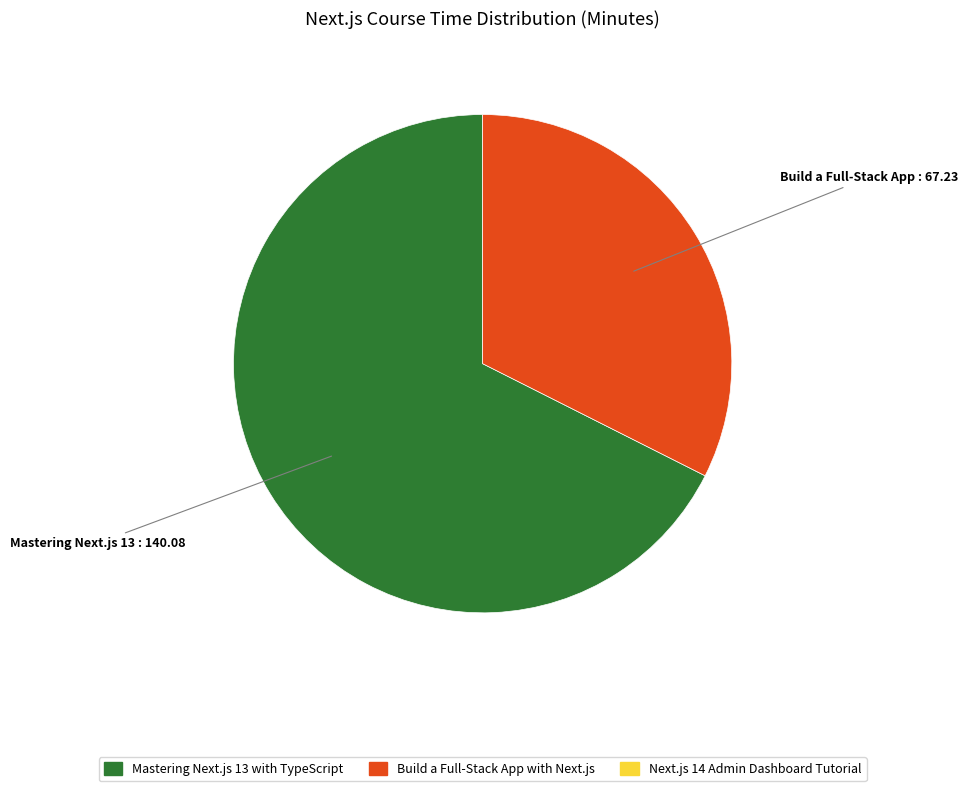

Does any single category account for the majority?

Yes